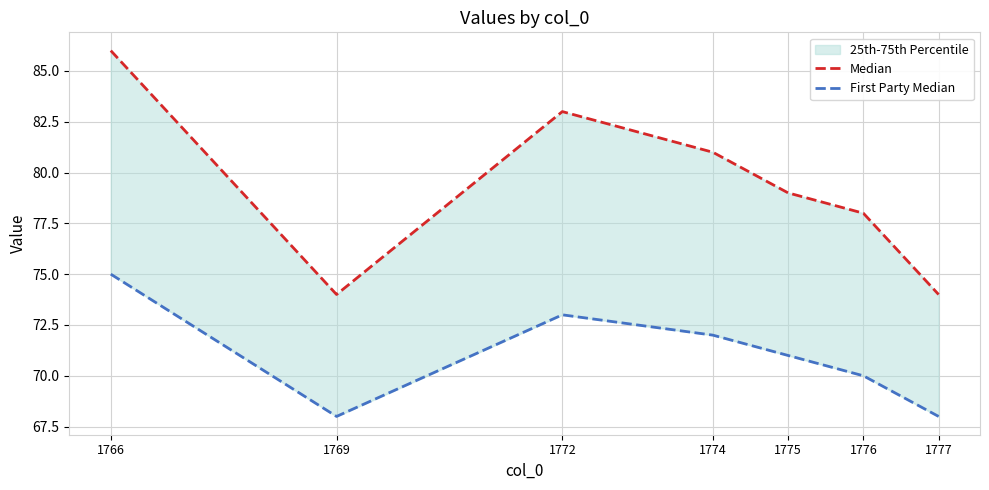

Read the First Party Median value at 1775.

71